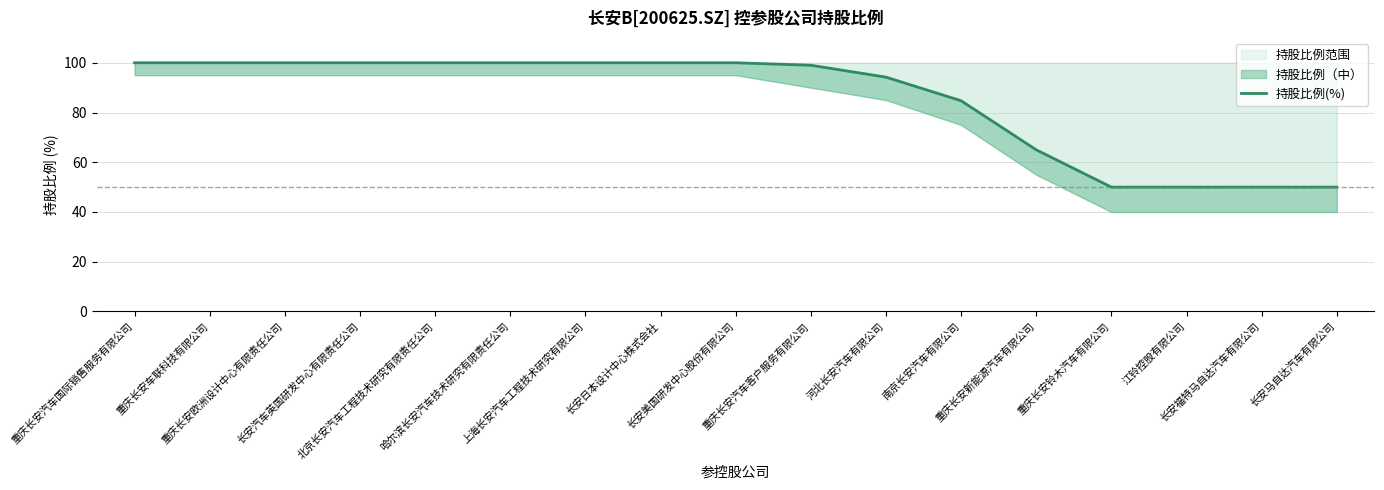

Is it true that the value at 哈尔滨长安汽车技术研究有限责任公司 is 45.0?

False